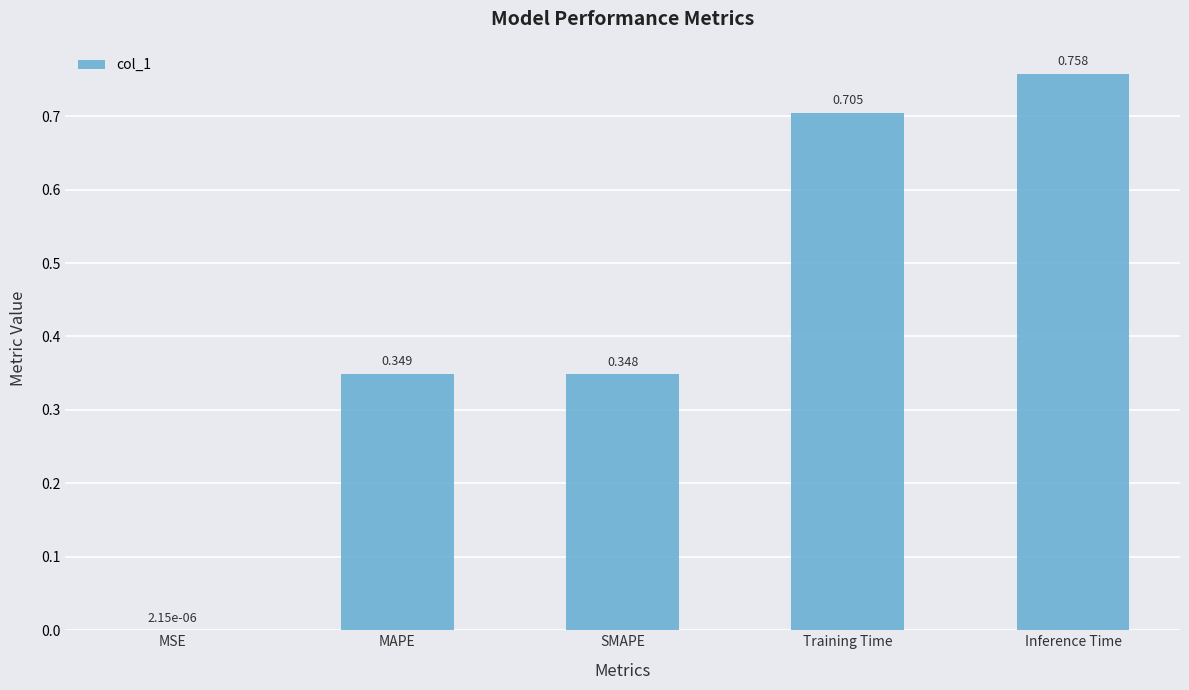

Which has a higher value, Training Time or SMAPE?

Training Time